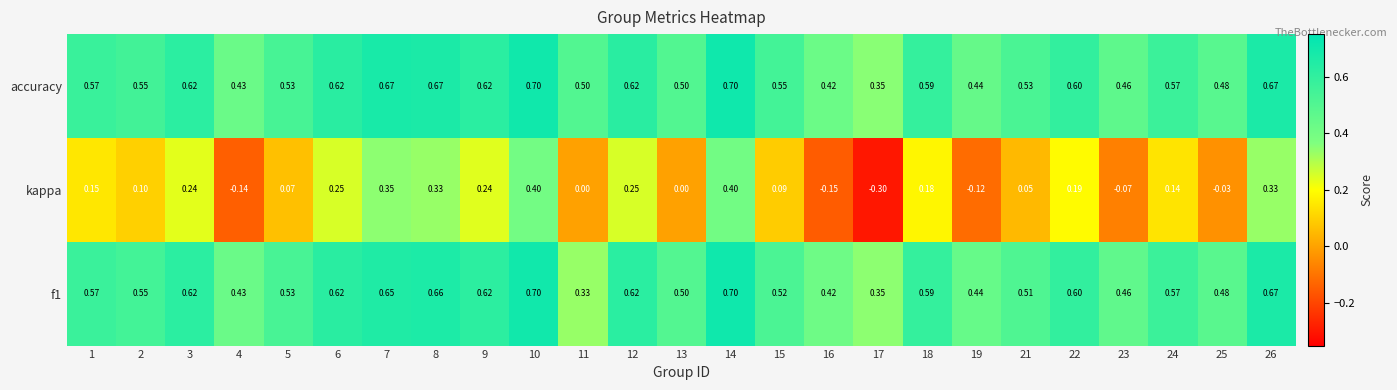

Which series has the largest range (max minus min)?

kappa